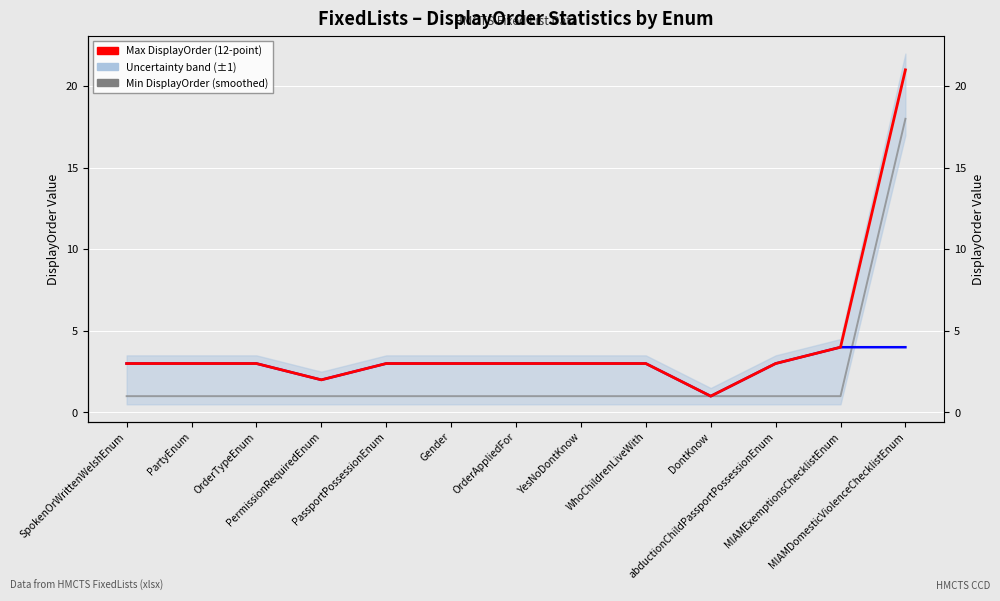

At which category does the chart reach its minimum across all series?

DontKnow